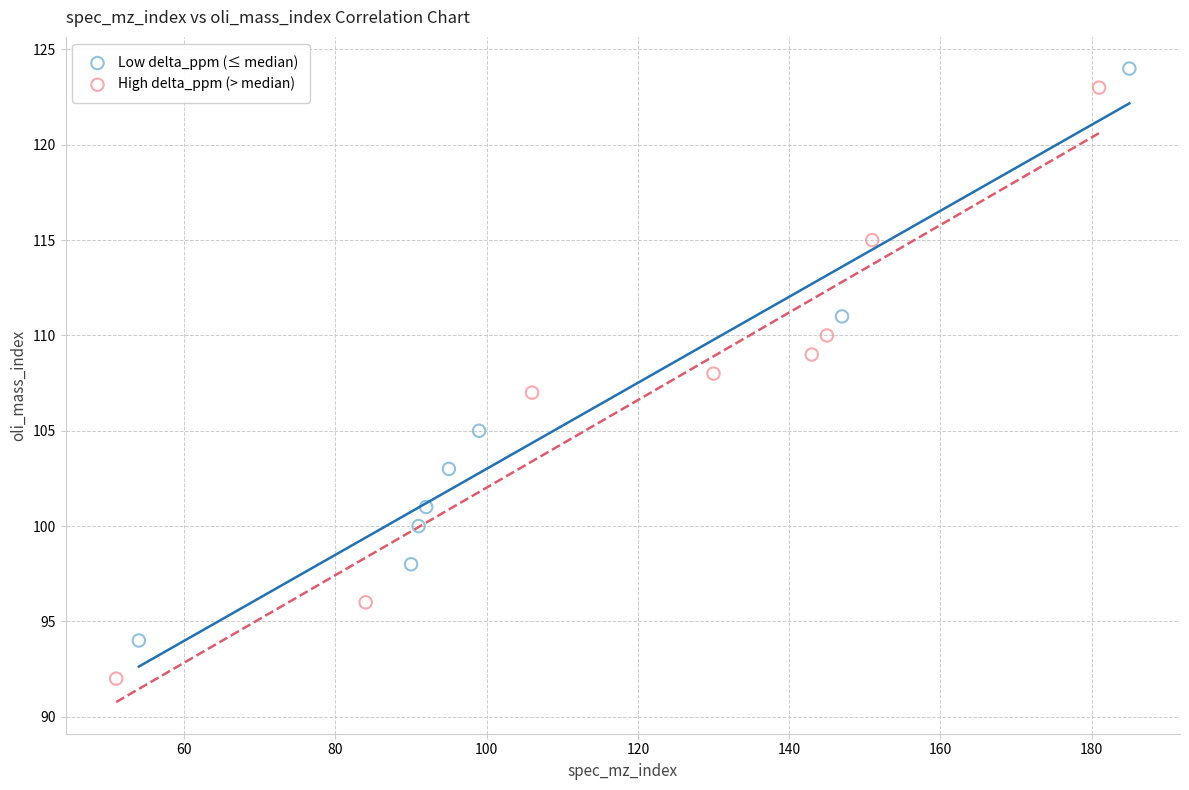

Which series reaches the minimum Y coordinate?

High delta_ppm (> median)